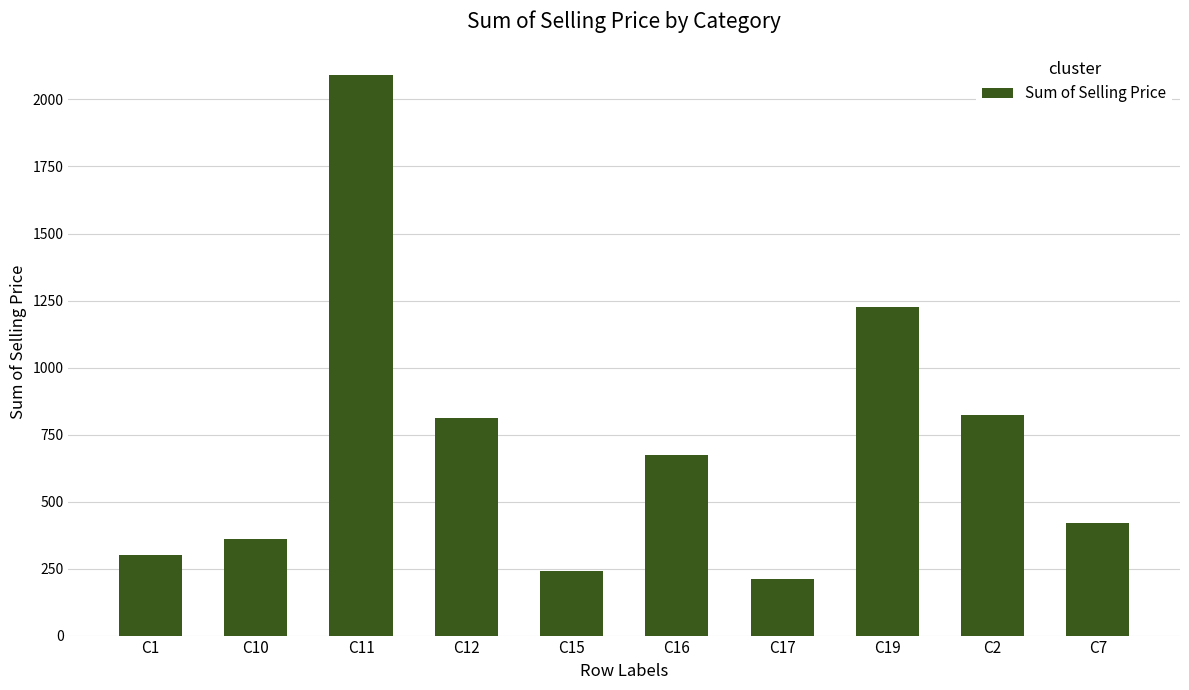

What is the change in value from C10 to C11?

+1731.6